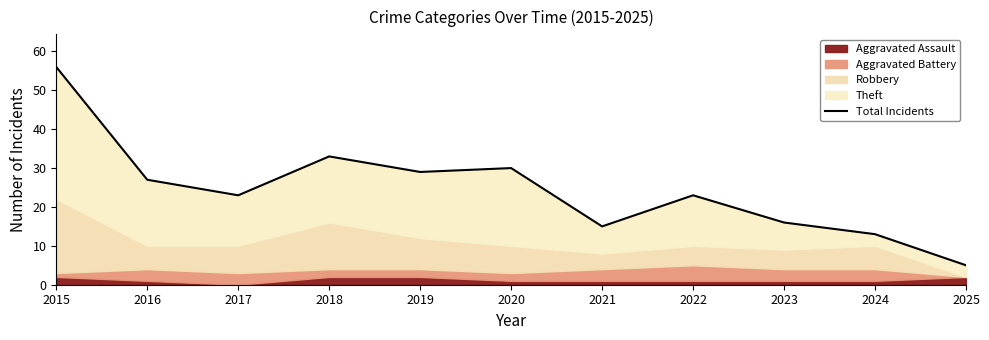

The chart shows a value of 31 at 2022. True or false?

False